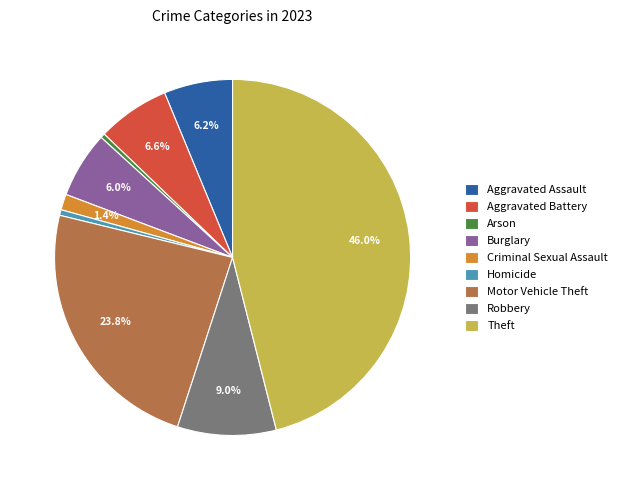

Is there any slice that represents more than half of the pie?

No